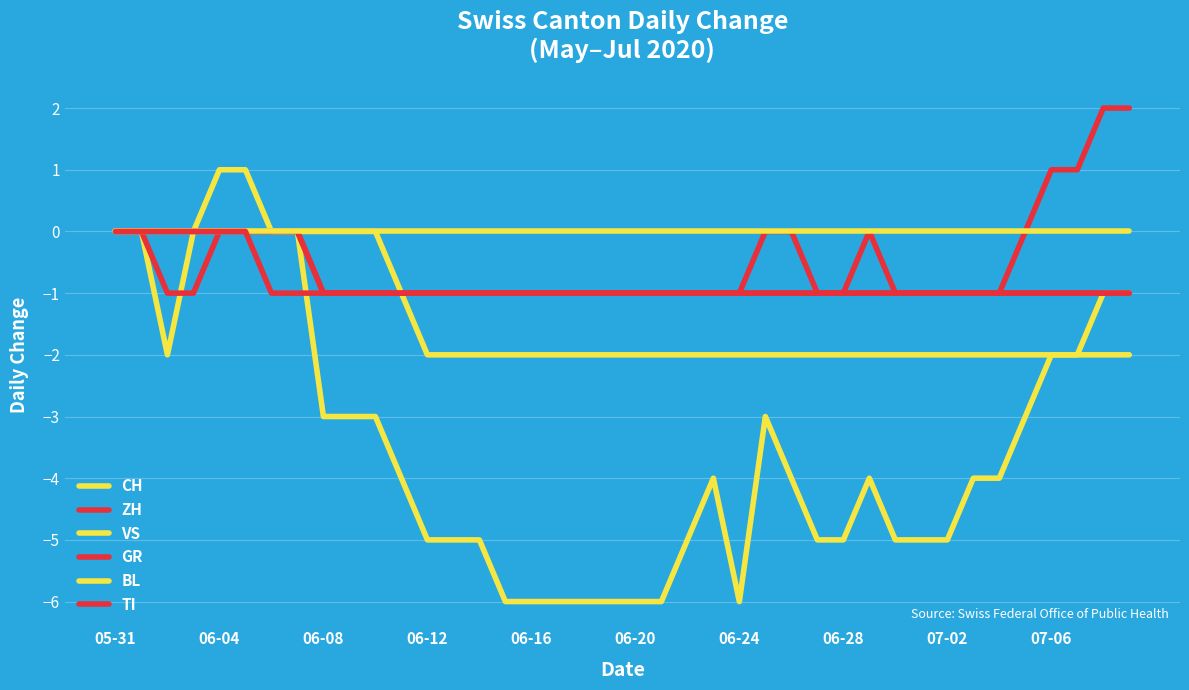

Does the chart have visible grid lines?

Yes